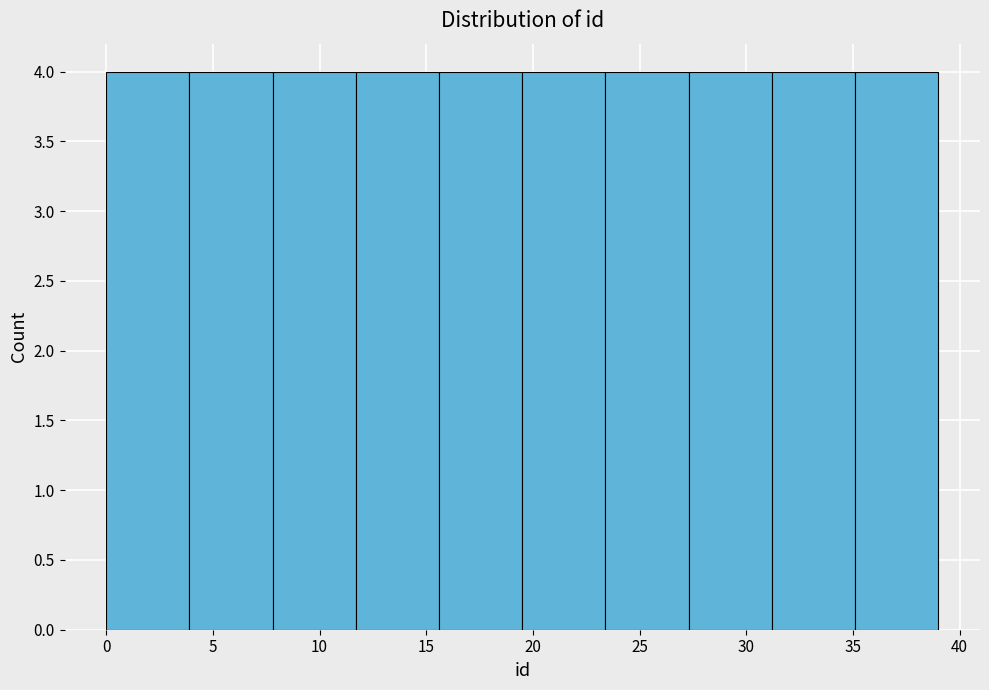

Reading left to right, list every bar in this chart as the range it spans on the x-axis followed by its height. Neither the bar edges nor the heights are printed on the chart, so give them approximately, as read against the axes.

0.0 to 3.9: 4
3.9 to 7.8: 4
7.8 to 11.7: 4
11.7 to 15.6: 4
15.6 to 19.5: 4
19.5 to 23.4: 4
23.4 to 27.3: 4
27.3 to 31.2: 4
31.2 to 35.1: 4
35.1 to 39.0: 4